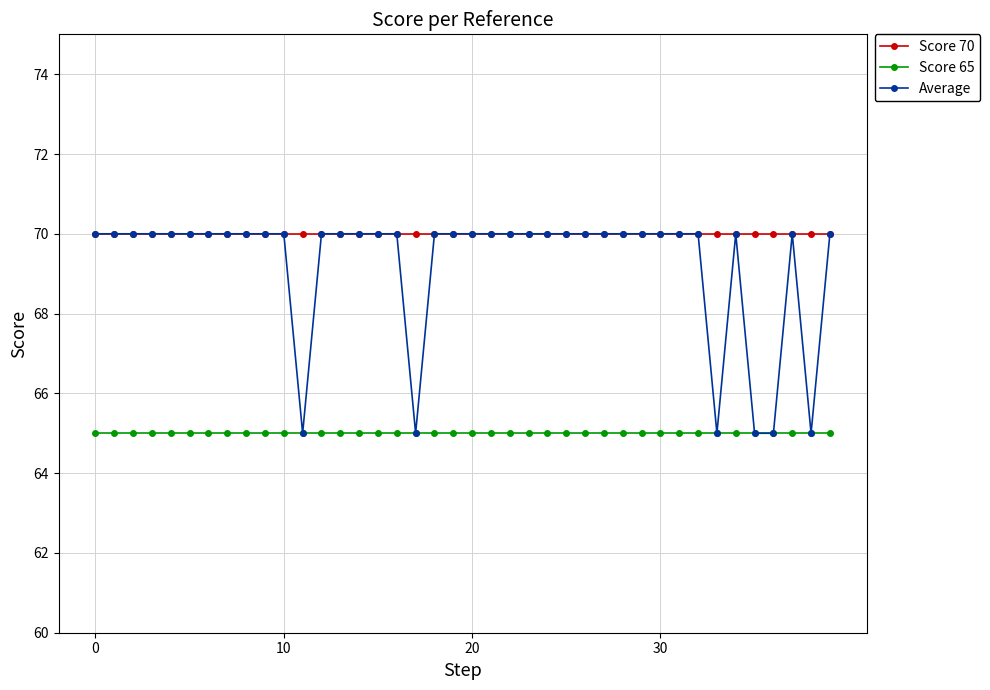

Which series has the widest spread of values?

Average